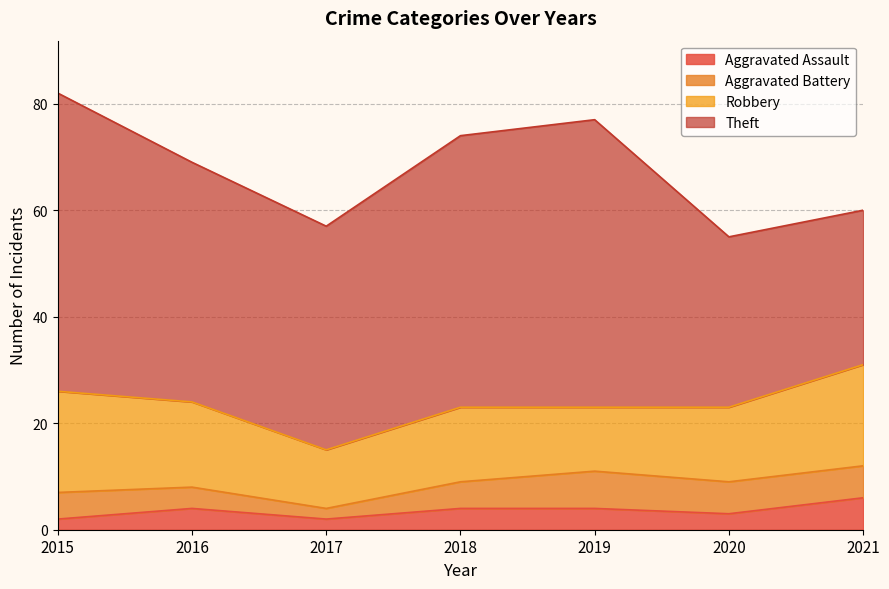

What is the value of the Theft point at the 4th from the left?

51